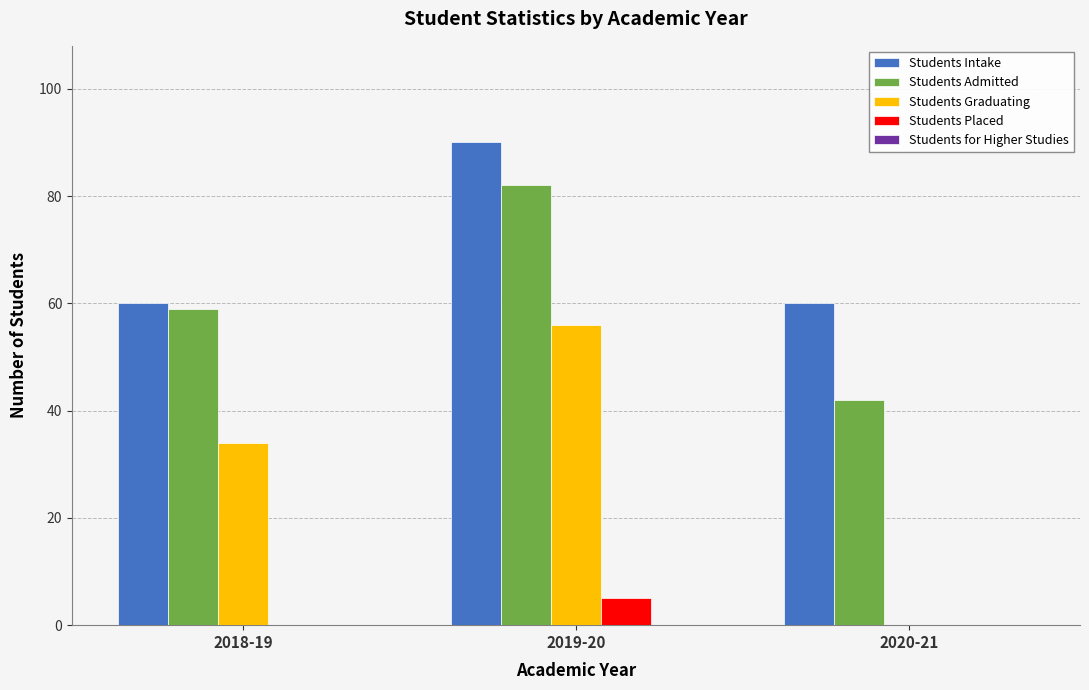

What is the sum of all Students Intake values?

210